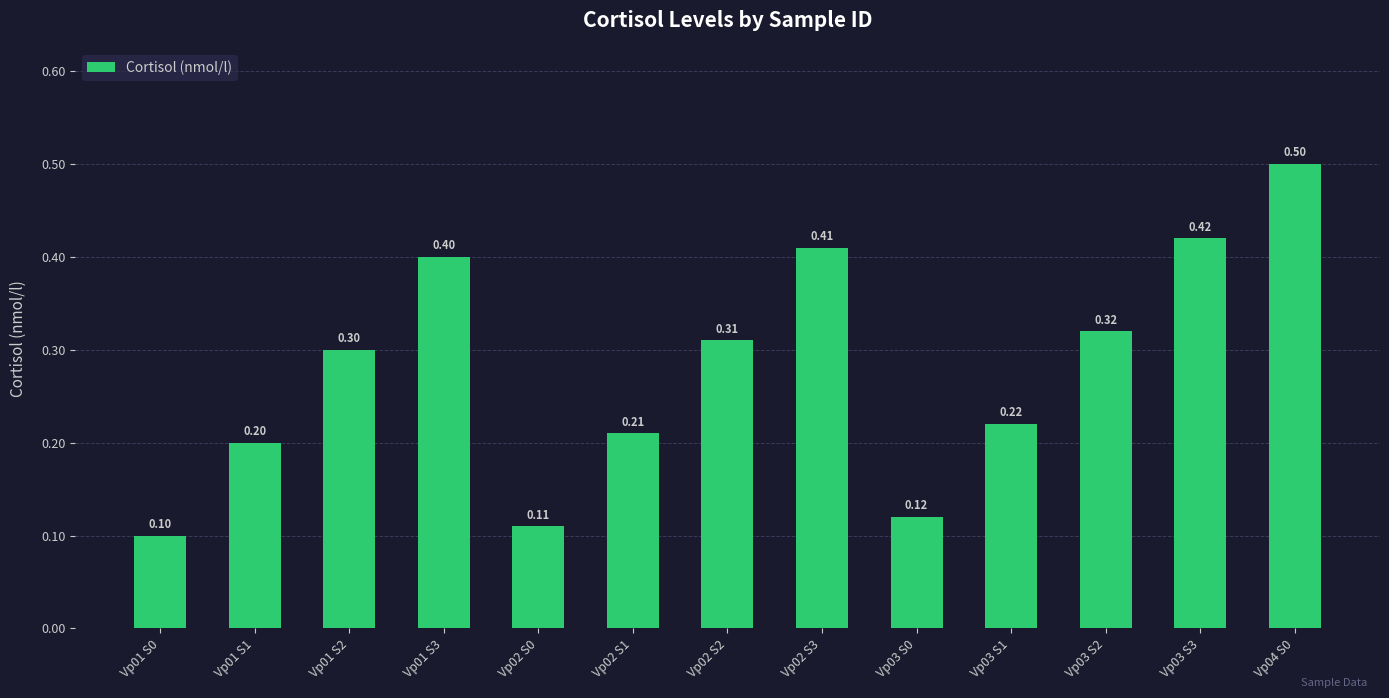

How many bars are there in total?

13